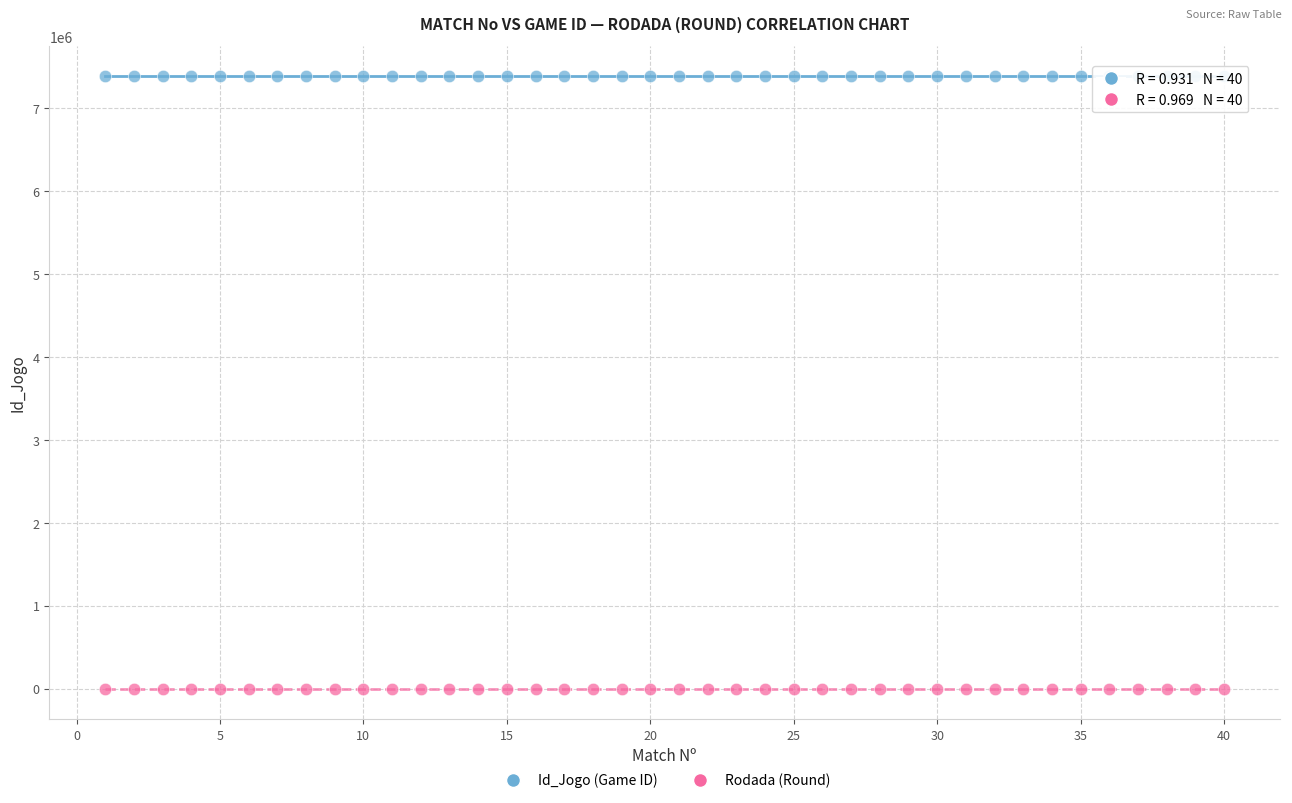

Which series has the widest spread of Y values?

Id_Jogo (Game ID)